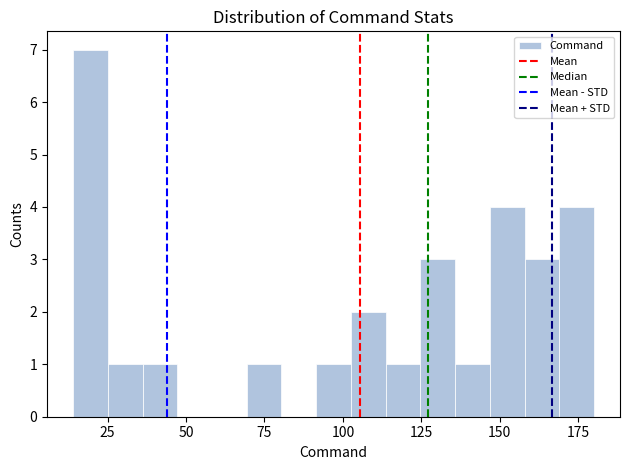

Around what value on the x-axis is the tallest bar? Give the approximate position of its centre, as read against the axis.

20